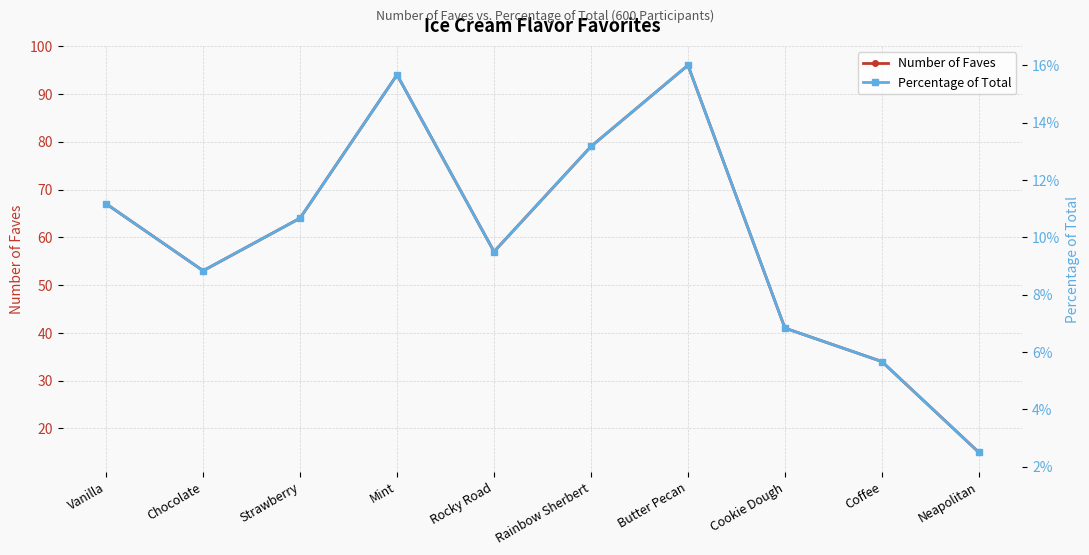

Which category has the lowest value across all series?

Neapolitan